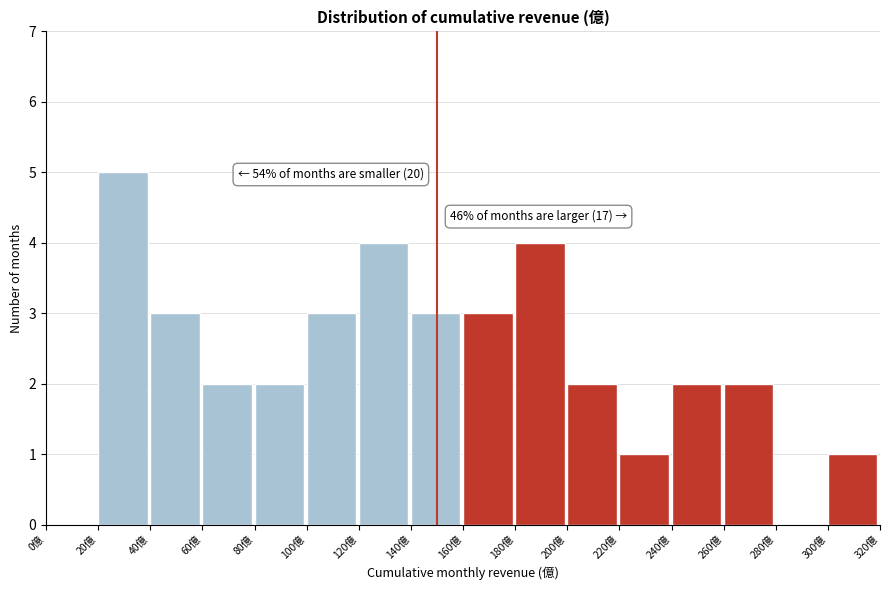

Which range on the x-axis has the tallest bar?

20 to 40